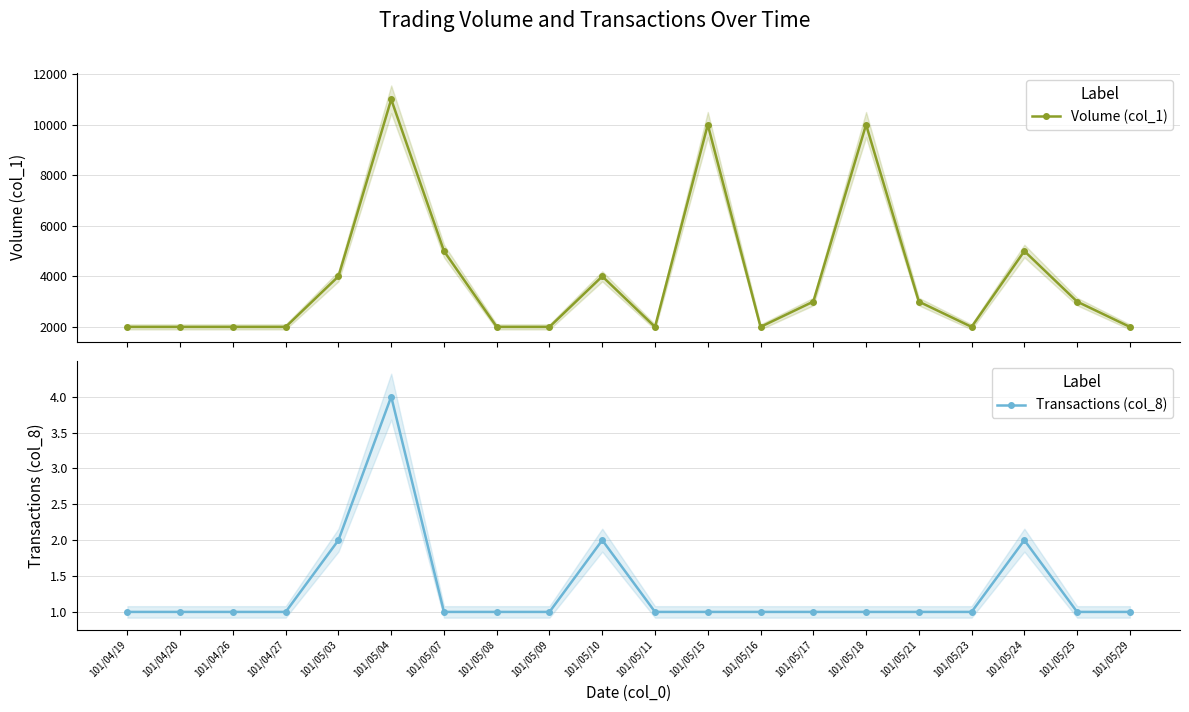

How many values in the Transactions (col_8) series exceed 1?

4